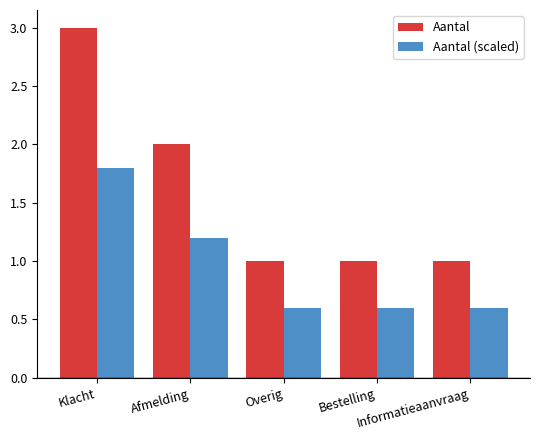

Which series has the widest spread of values?

Aantal